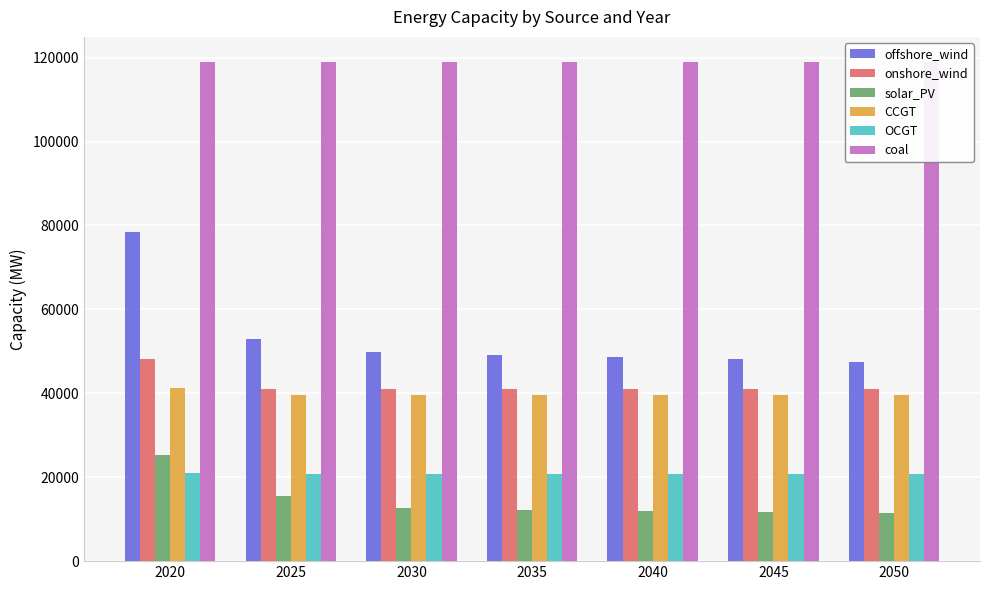

Rank the series by their maximum value, from highest to lowest.

coal, offshore_wind, onshore_wind, CCGT, solar_PV, OCGT